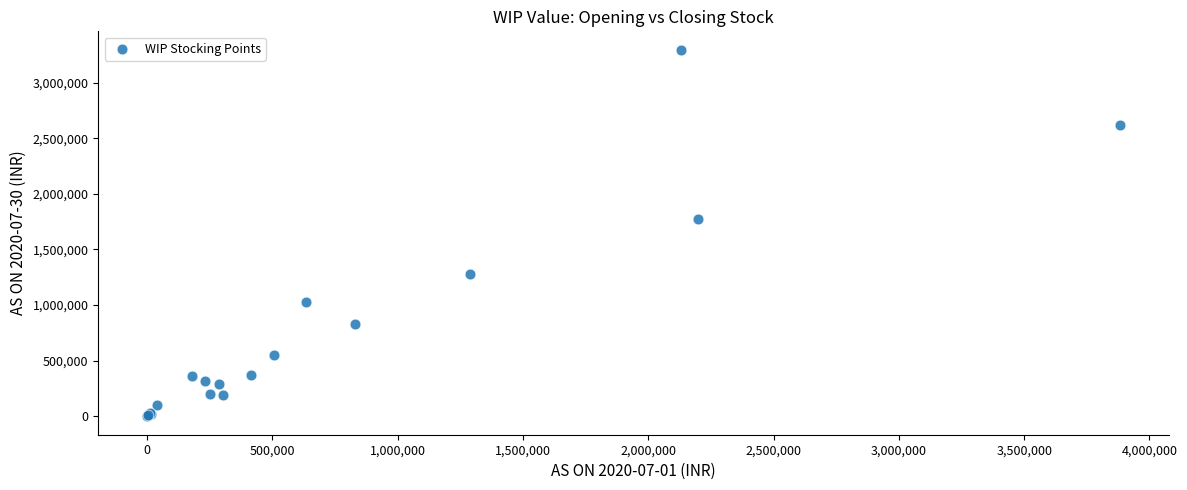

What Y value in the scatter plot is closest to 1647659?

1770607.8